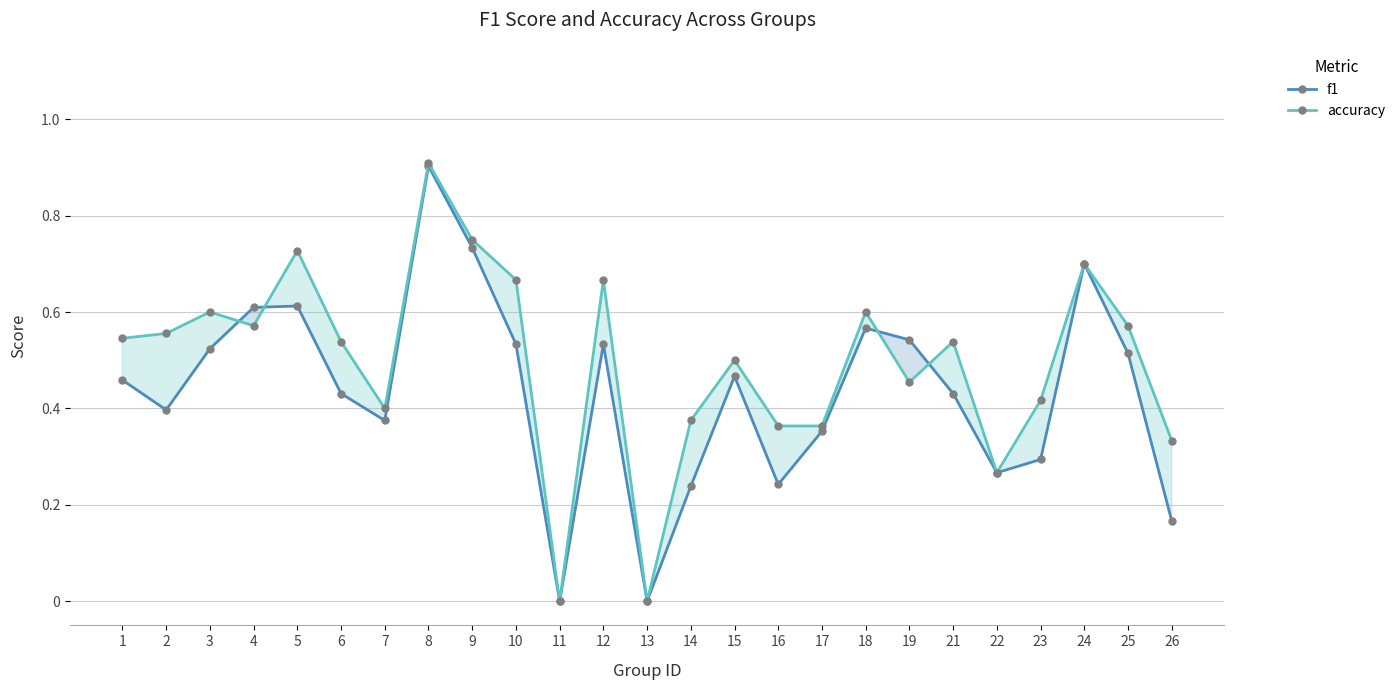

True or false: accuracy has more than 0 points higher than both neighbors.

True